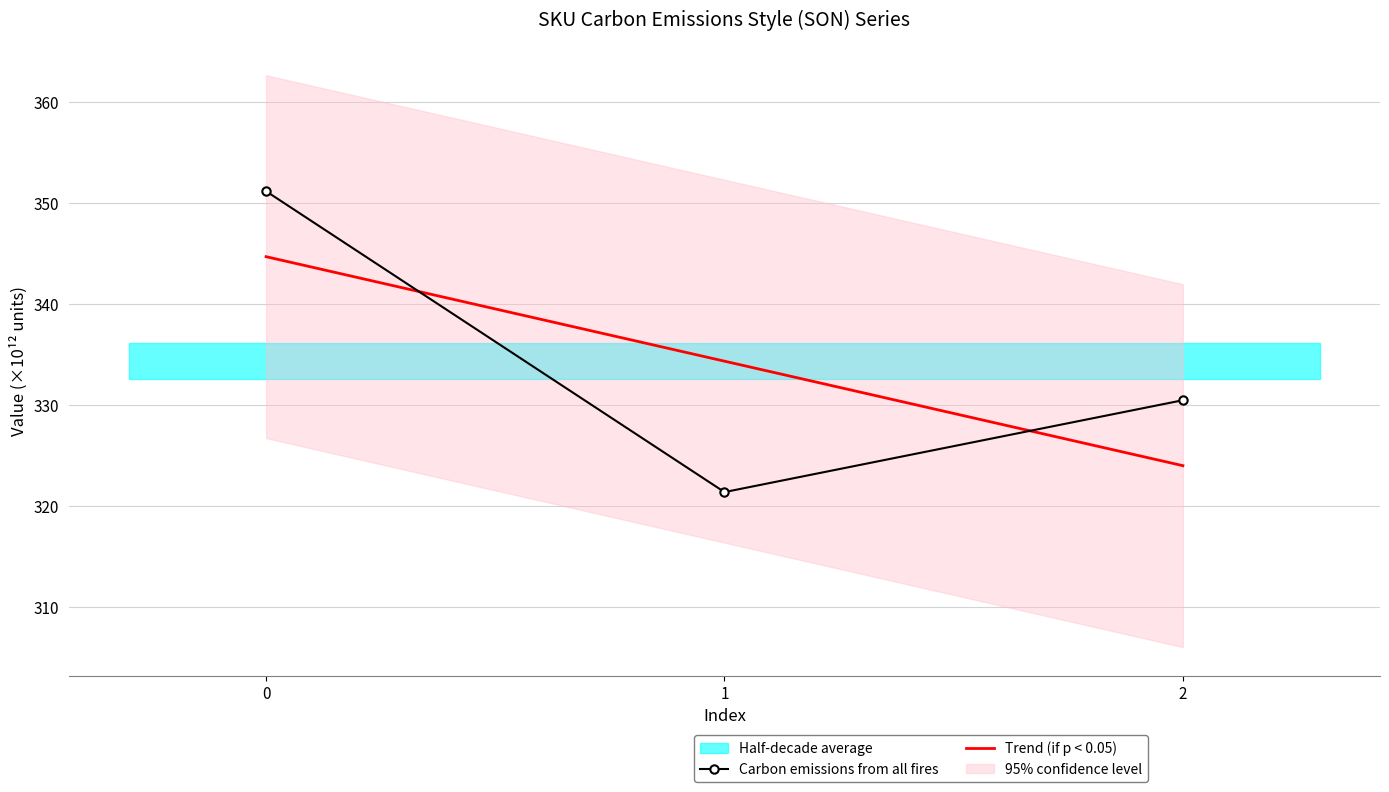

Count the number of categories in the chart.

3